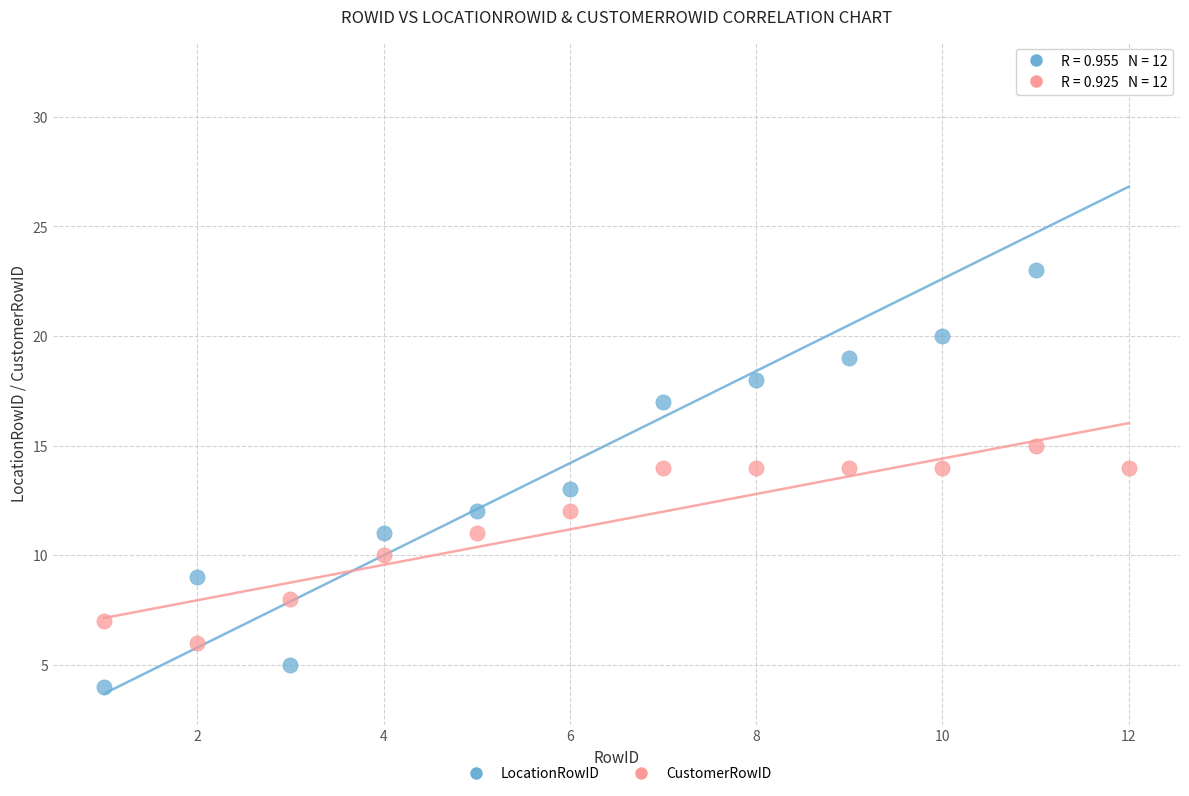

What are all the series names shown in the legend?

LocationRowID, CustomerRowID